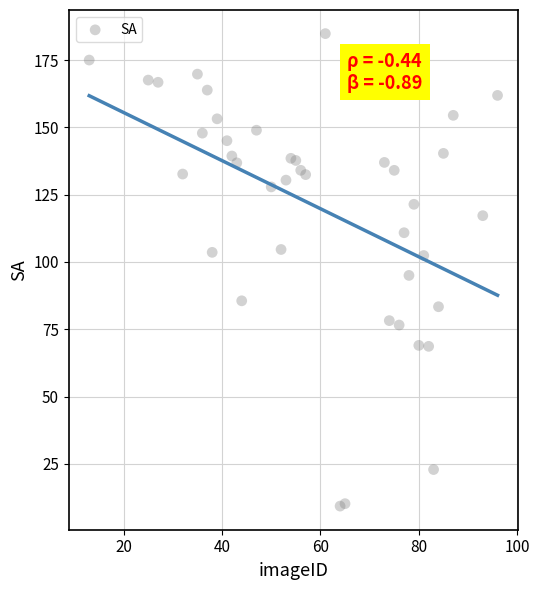

What is the range of Y values (max minus min)?

175.5